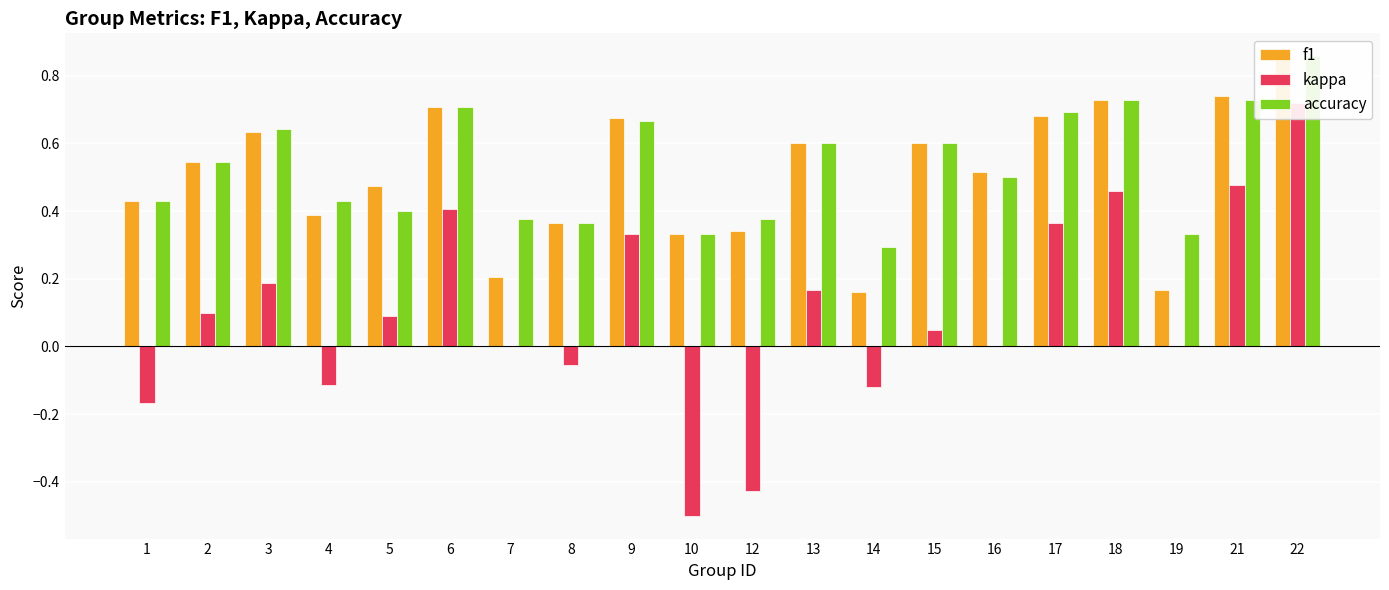

What is the sum of the f1 values at 1 and 16?

0.9